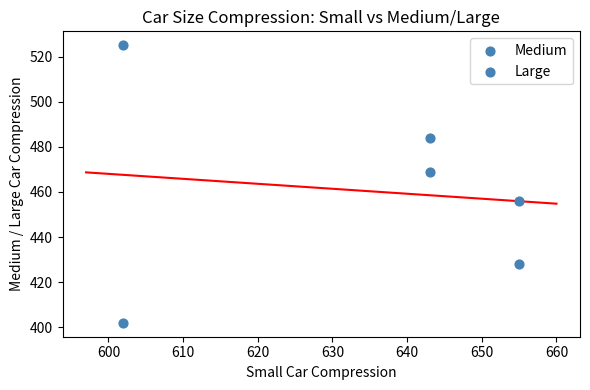

How many data points are displayed?

6